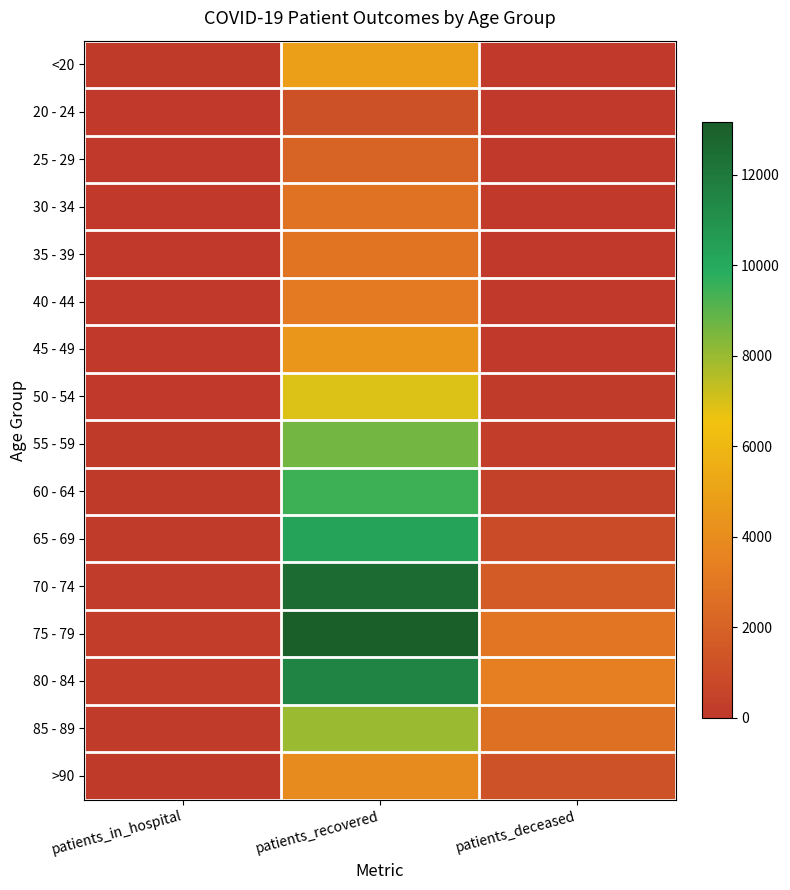

Reading left to right, list all the values displayed in this chart.

<20: patients_in_hospital=67	patients_recovered=4873	patients_deceased=18
20 - 24: patients_in_hospital=6	patients_recovered=1217	patients_deceased=4
25 - 29: patients_in_hospital=8	patients_recovered=2079	patients_deceased=3
30 - 34: patients_in_hospital=16	patients_recovered=2827	patients_deceased=17
35 - 39: patients_in_hospital=14	patients_recovered=2872	patients_deceased=19
40 - 44: patients_in_hospital=21	patients_recovered=3147	patients_deceased=25
45 - 49: patients_in_hospital=17	patients_recovered=4472	patients_deceased=49
50 - 54: patients_in_hospital=45	patients_recovered=6922	patients_deceased=128
55 - 59: patients_in_hospital=68	patients_recovered=8591	patients_deceased=240
60 - 64: patients_in_hospital=79	patients_recovered=9510	patients_deceased=437
65 - 69: patients_in_hospital=120	patients_recovered=10332	patients_deceased=879
70 - 74: patients_in_hospital=170	patients_recovered=12592	patients_deceased=1739
75 - 79: patients_in_hospital=215	patients_recovered=13161	patients_deceased=2929
80 - 84: patients_in_hospital=213	patients_recovered=11519	patients_deceased=3351
85 - 89: patients_in_hospital=154	patients_recovered=7990	patients_deceased=2633
>90: patients_in_hospital=83	patients_recovered=3916	patients_deceased=1273